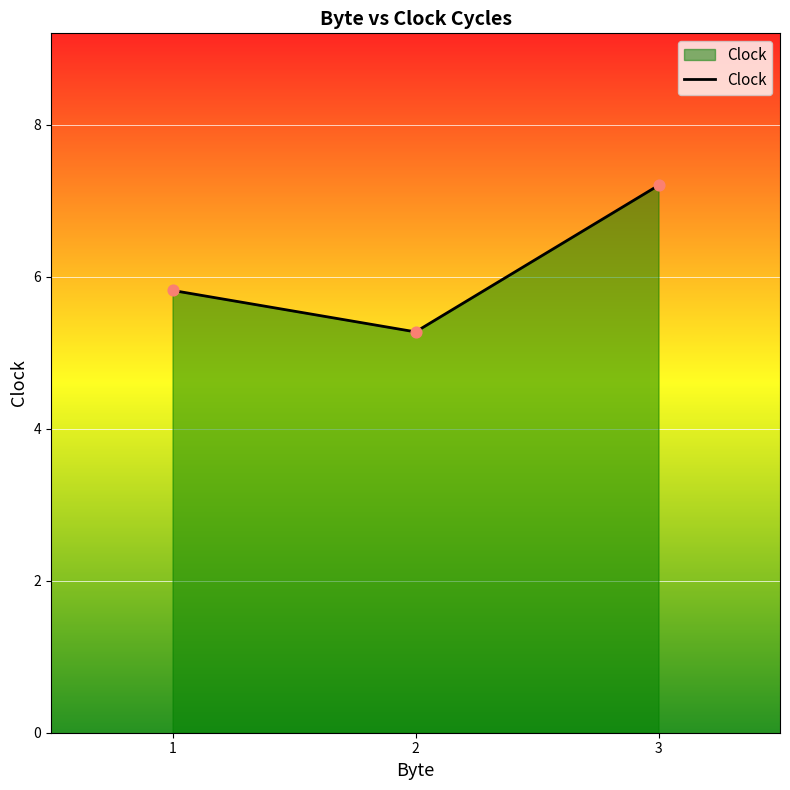

Which has a higher value, 1 or 3?

3